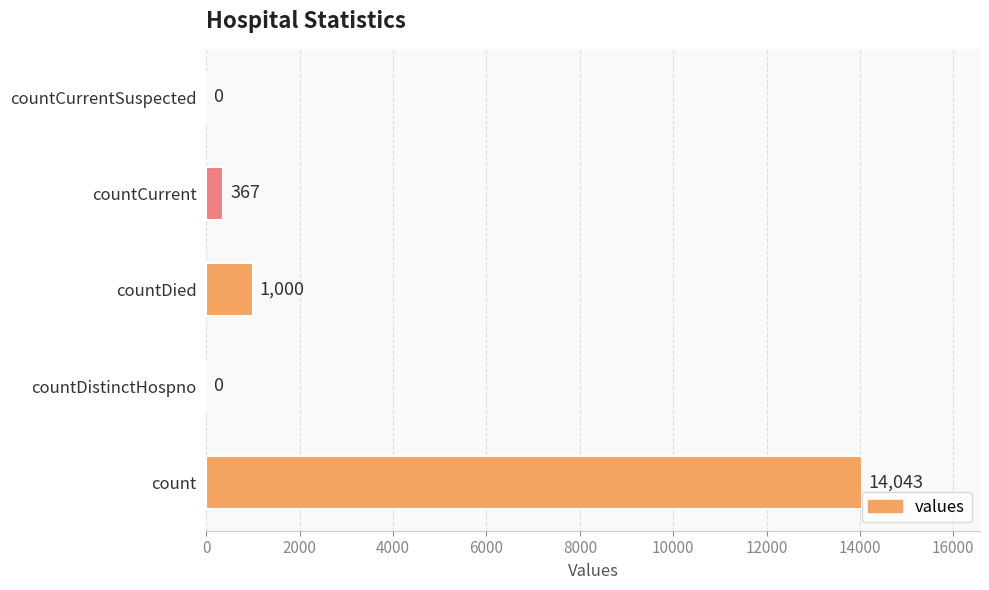

The value at countDistinctHospno is 4876. True or false?

False